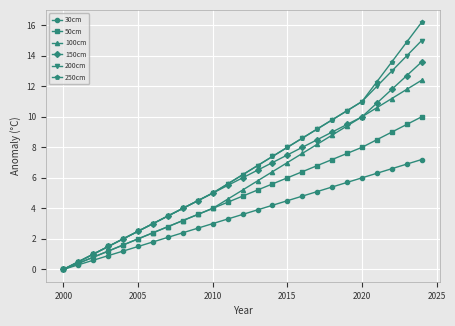

How many lines are shown in the chart?

6